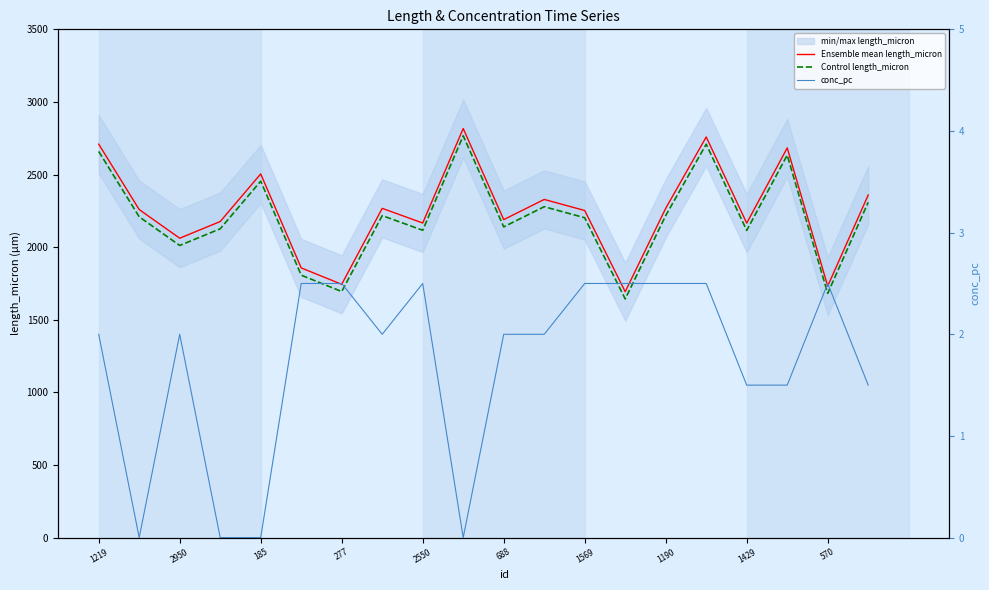

List the series in order of their peak value, highest first.

Ensemble mean length_micron, Control length_micron, conc_pc